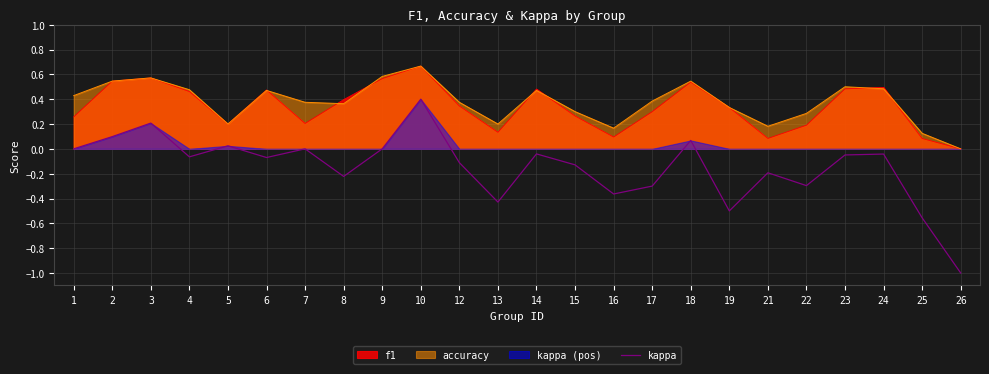

True or false: the data shows -0.4 at 16.

True